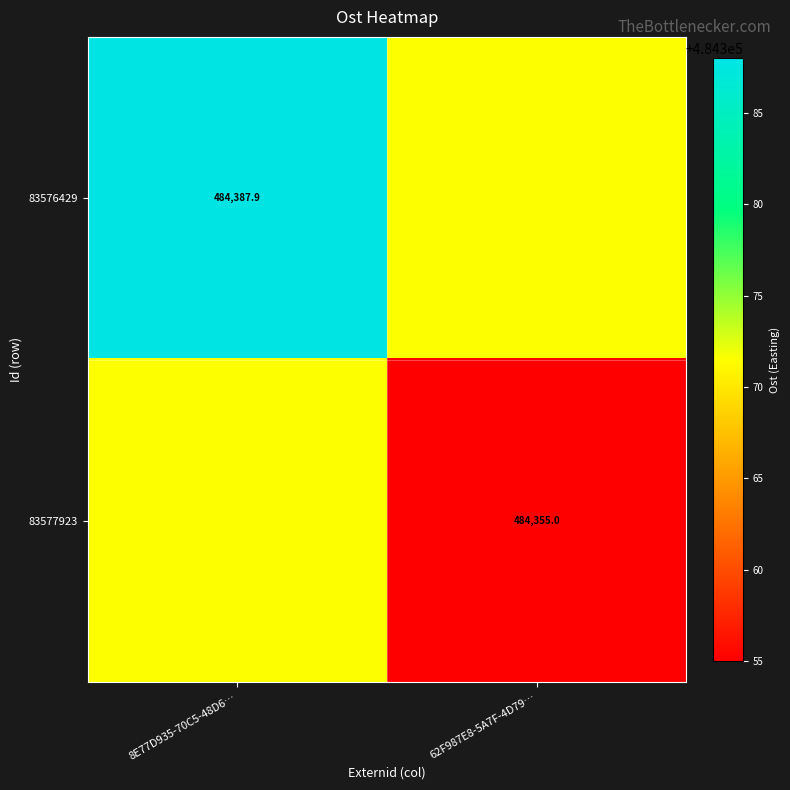

The value of 83576429 at 8E77D935-70C5-48D6… is 484387.9. True or false?

True